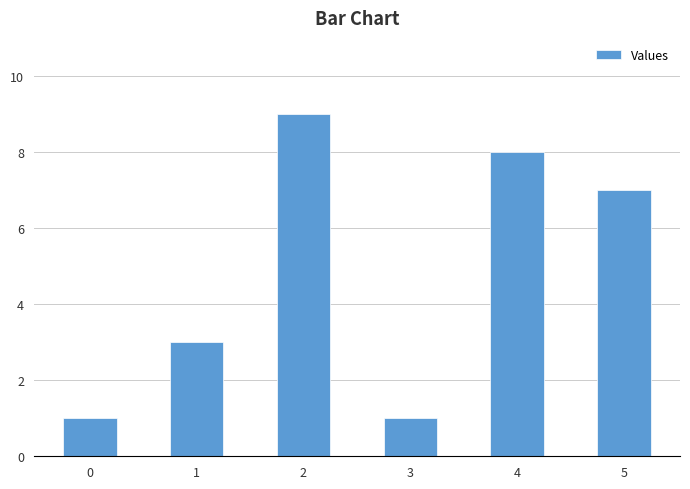

How many distinct data groups are displayed?

1